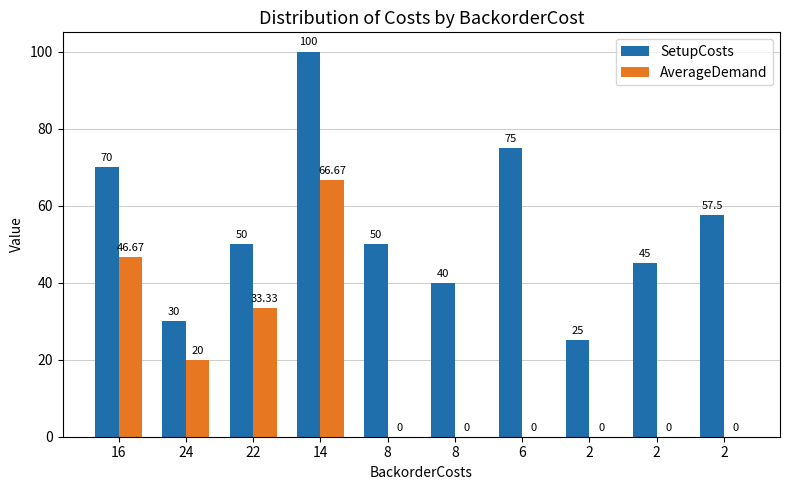

What is the label of the 3rd bar from the left?

22